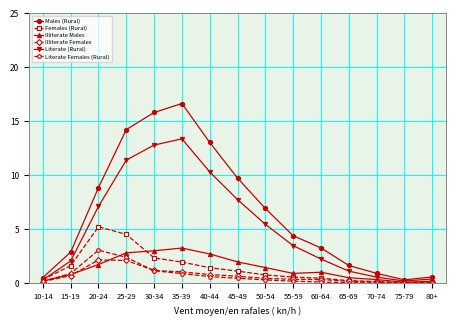

What position from the right is 50-54?

7